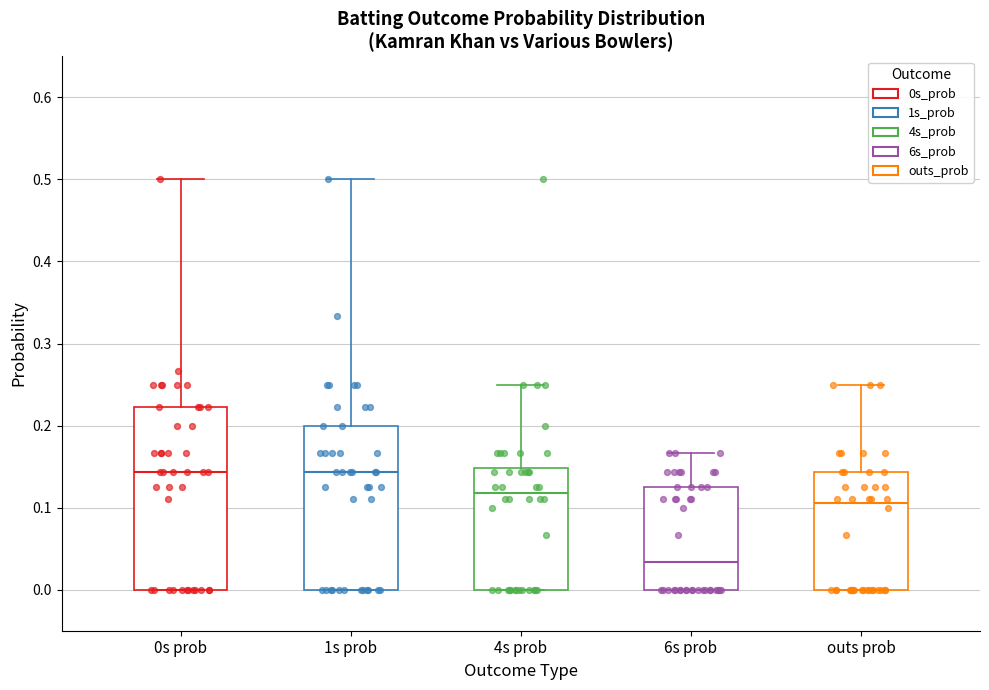

Which box is the tallest, from its lower edge to its upper edge?

0s prob